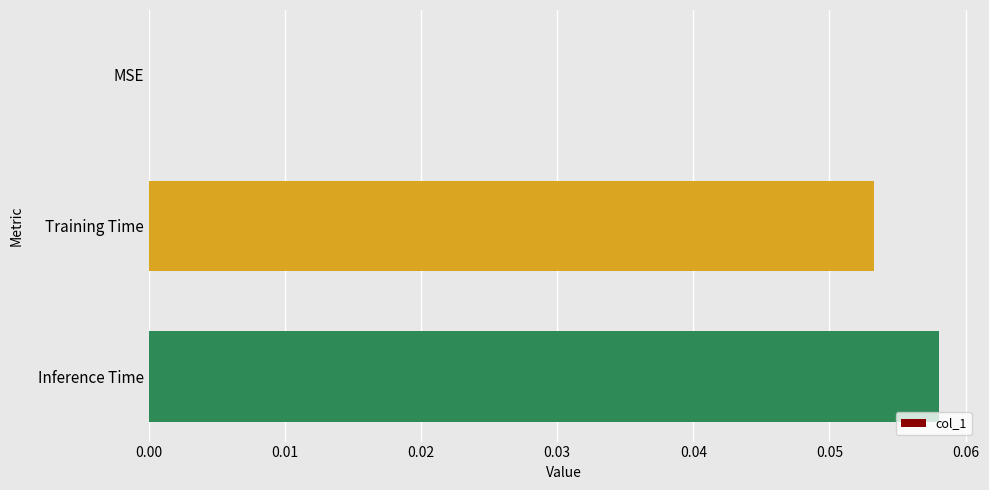

Which label corresponds to the largest value in the chart?

Inference Time